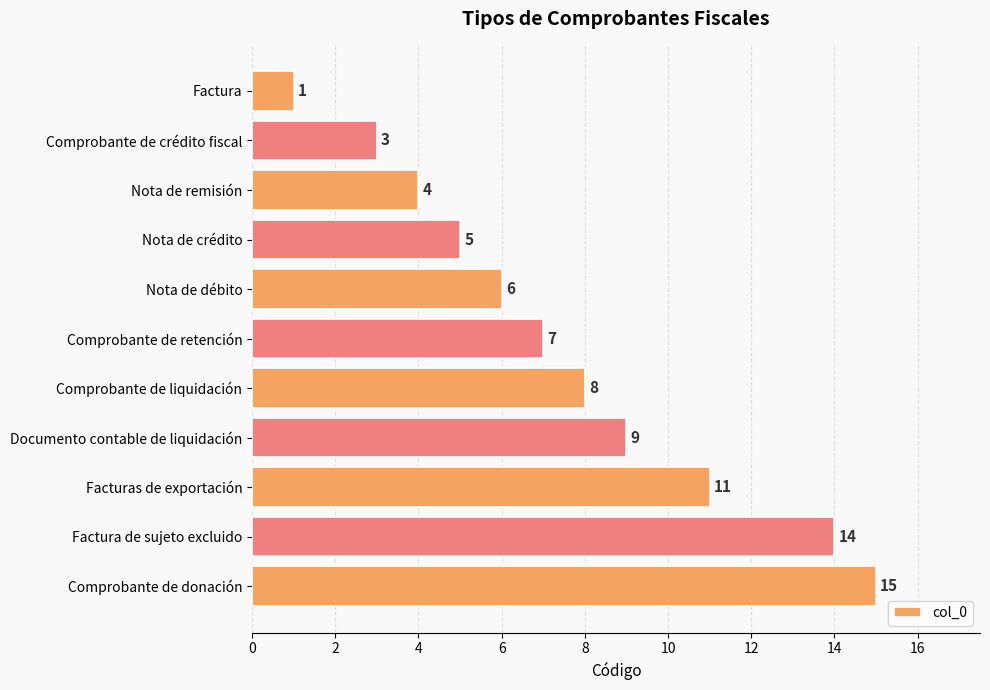

What is the value of the 6th bar from the top?

7